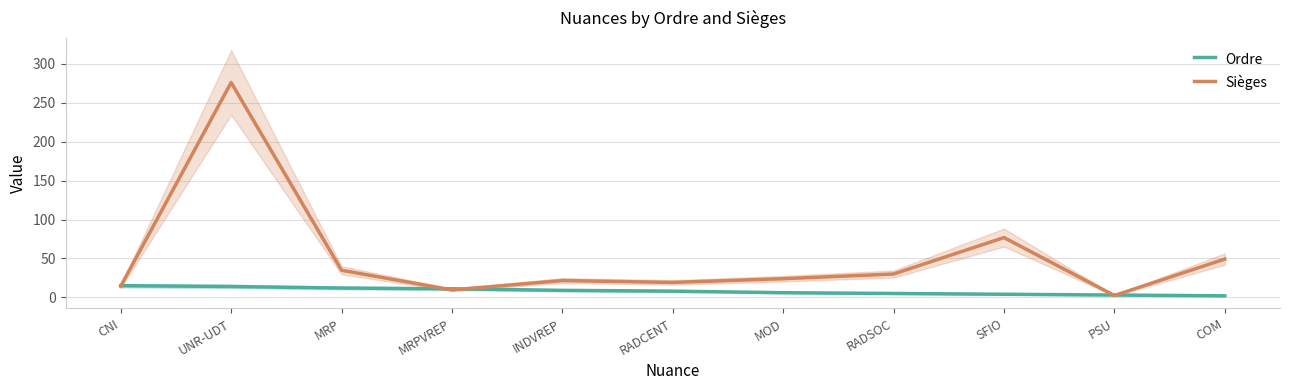

Is it true that Sièges equals 60.6 at MRP?

False